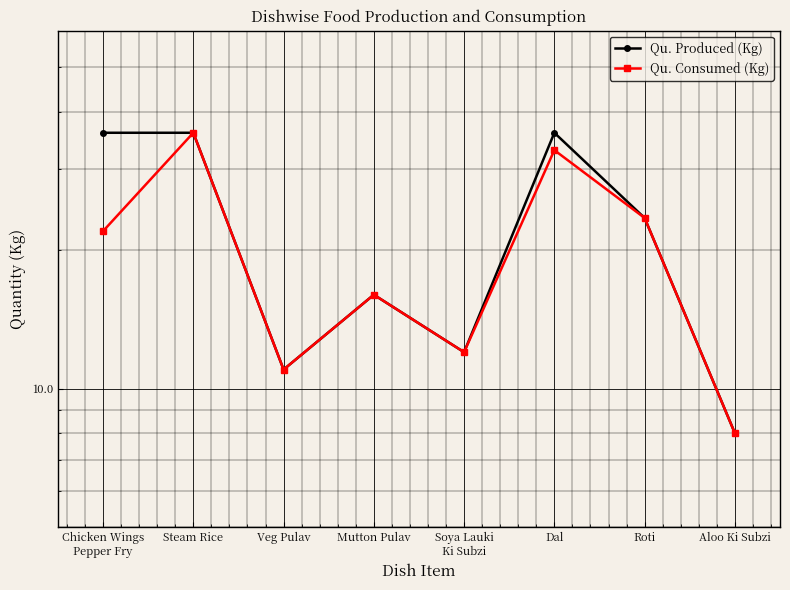

True or false: Qu. Consumed (Kg) and Qu. Produced (Kg) intersect in this chart.

False